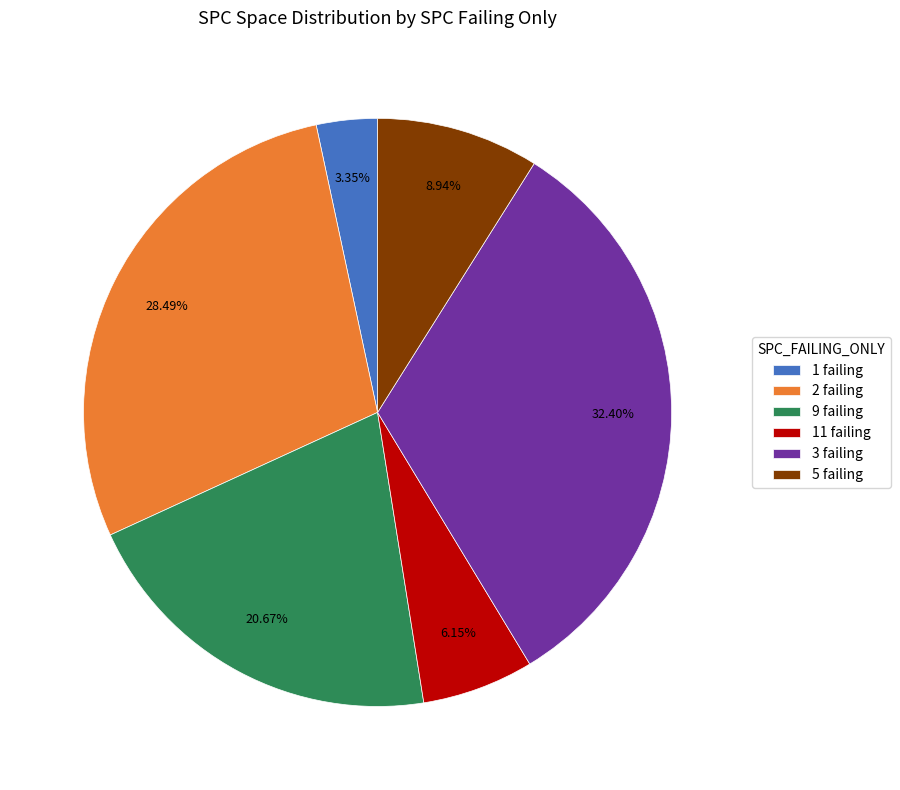

Is 1 failing the majority of the pie?

No